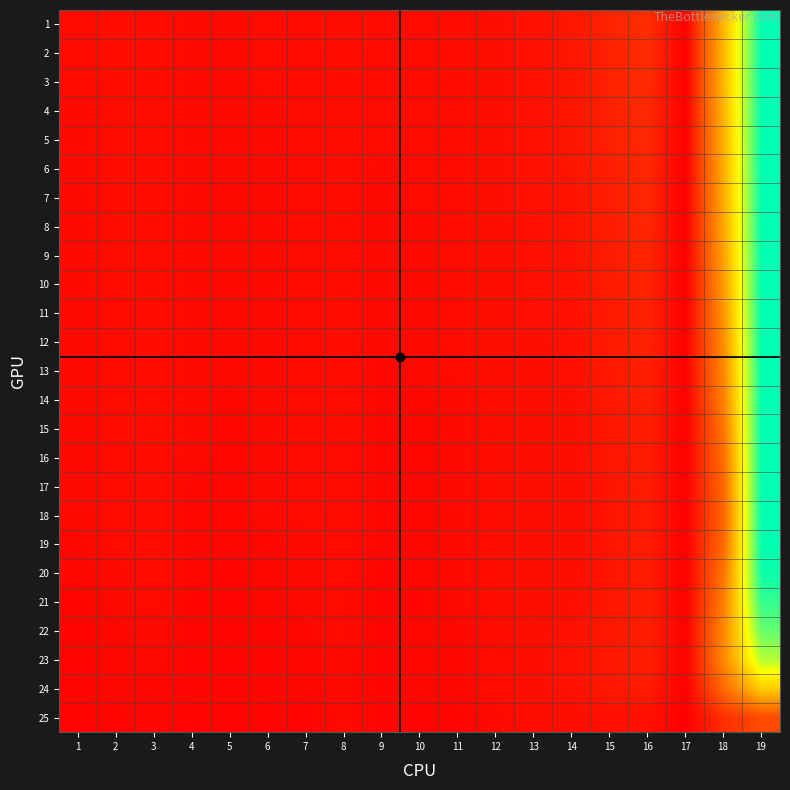

What is the spread (max minus min) of values at 16?

20